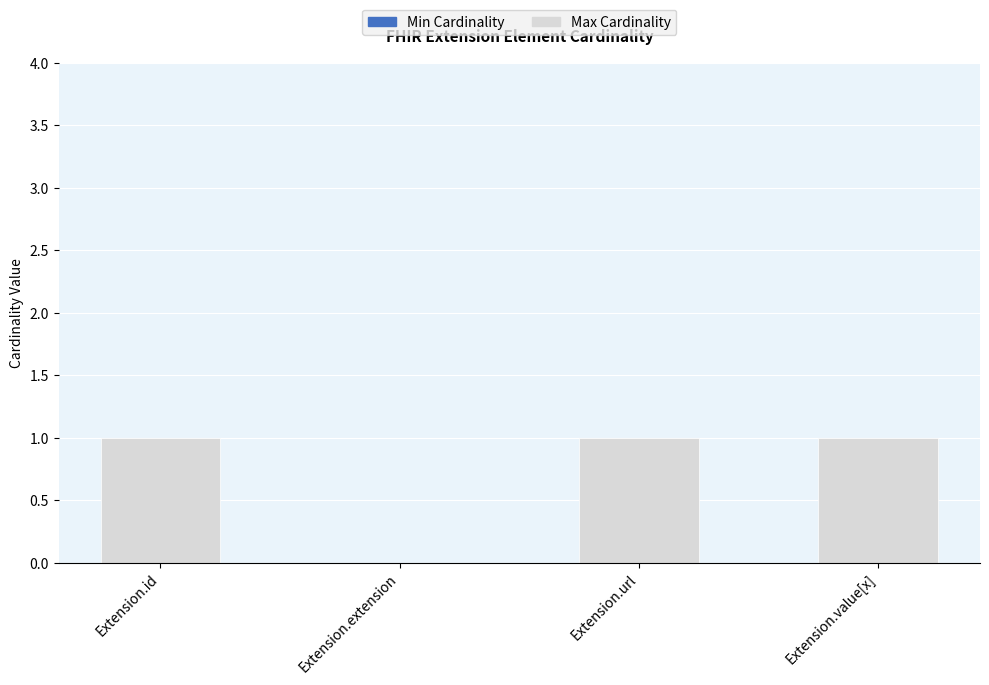

What is the sum of all values?

3